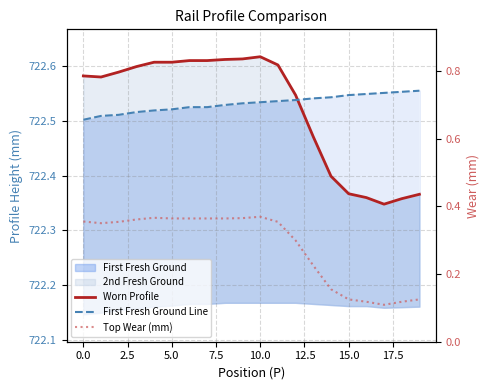

Which has a higher value, 11 or 15.0?

15.0